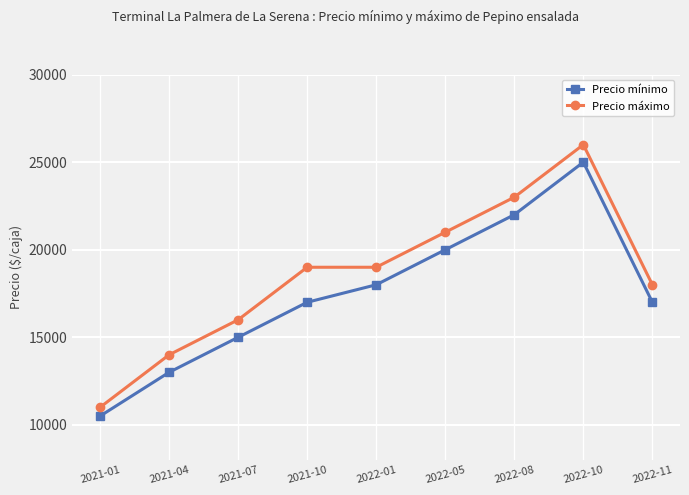

True or false: Precio máximo and Precio mínimo intersect in this chart.

False